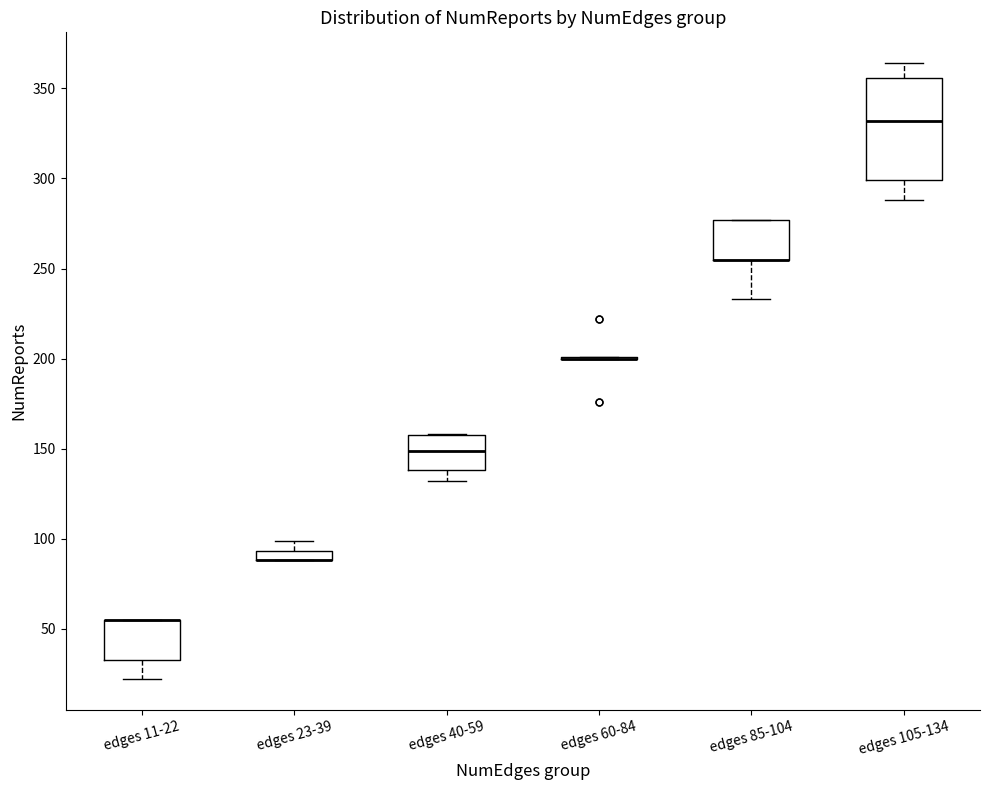

Where does the lower whisker of the box for edges 11-22 end on the y-axis? The values are not printed on the chart, so give them approximately, as read against the axis.

20